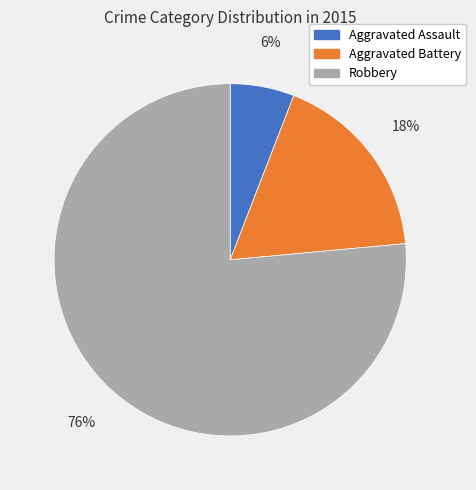

What is the ratio of the value at Aggravated Assault to the value at Aggravated Battery?

0.3